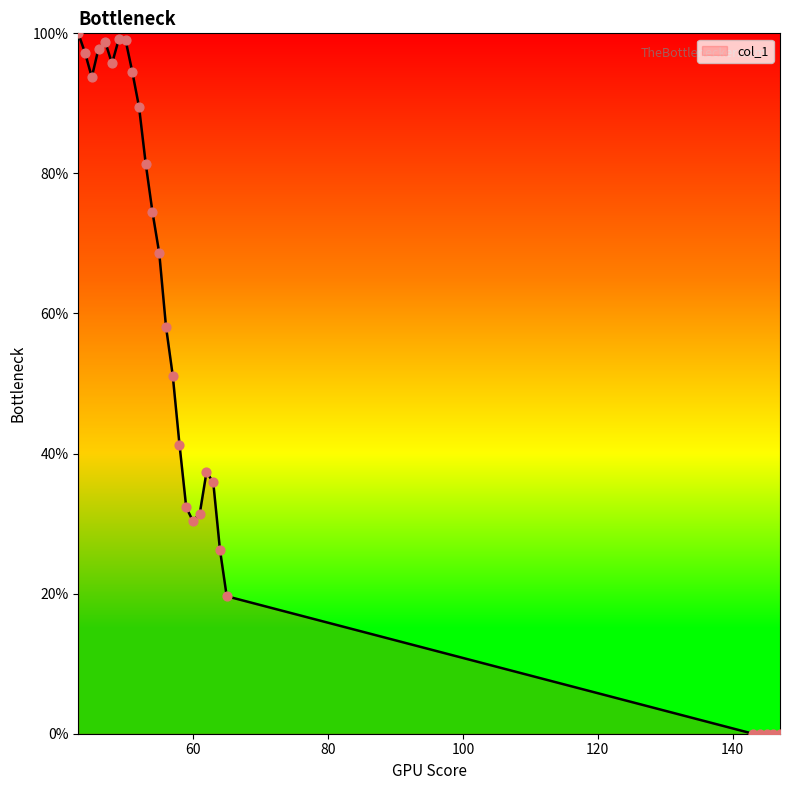

What is the maximum value shown in the chart?

100.0